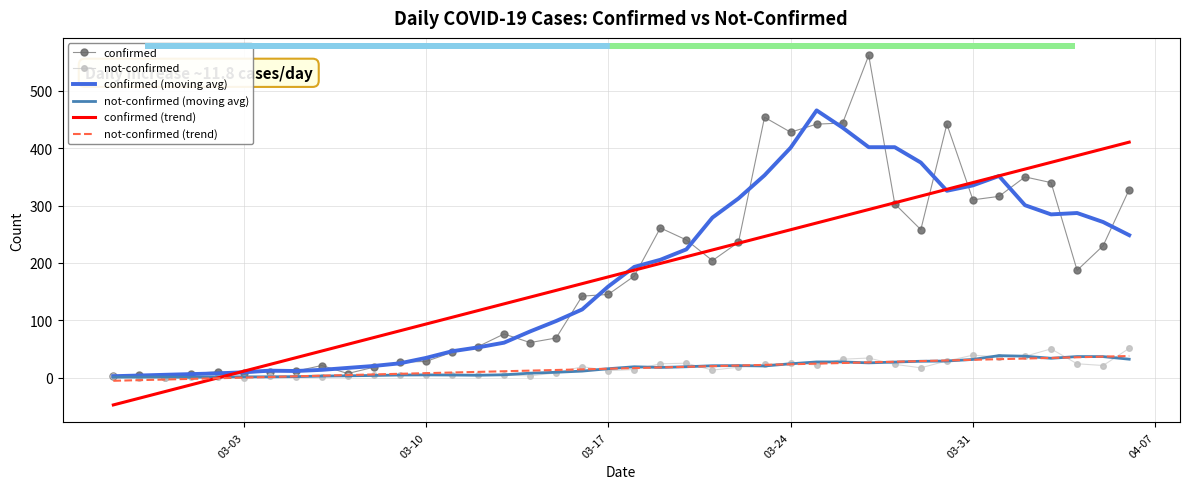

What is the maximum value shown in the chart?

562.0